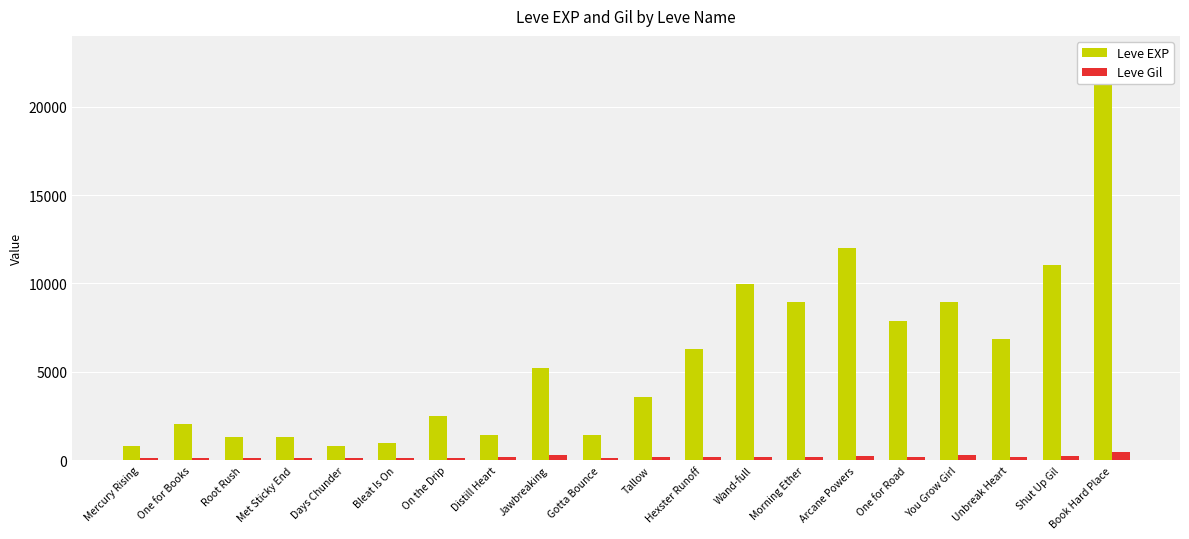

What is the maximum value for Leve EXP?

22790